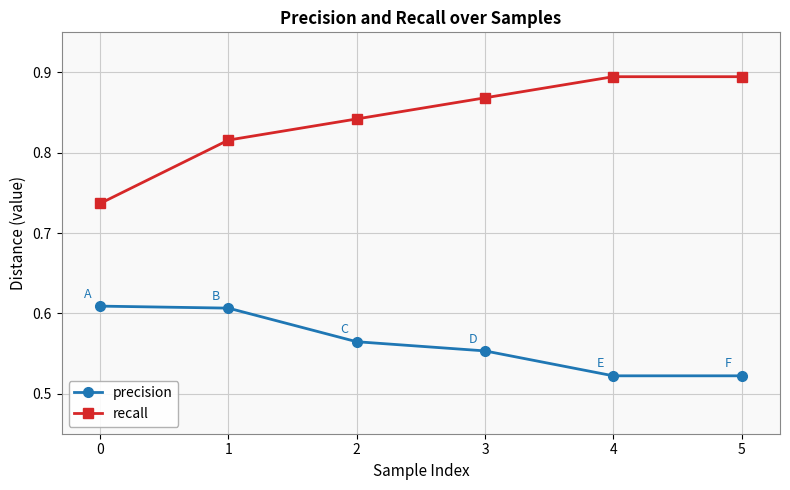

How many precision values are between 0 and 1?

6